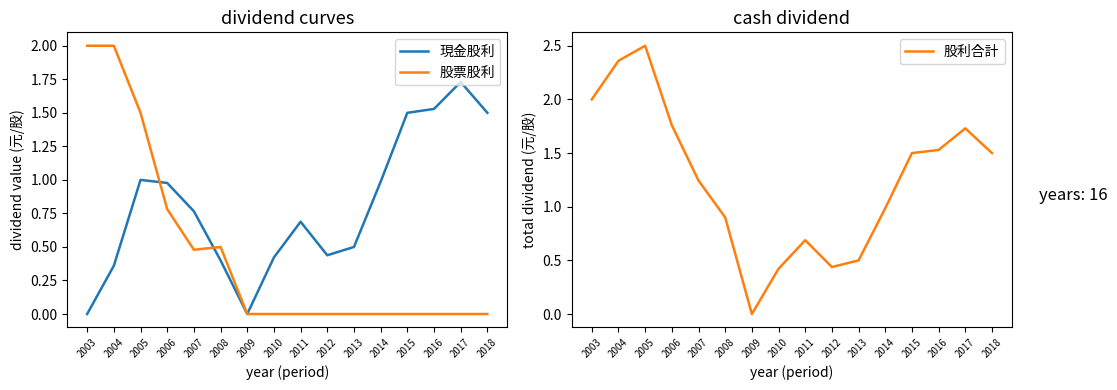

Reading right to left, what are all the values shown in this chart?

現金股利: 2018=1.5	2017=1.7	2016=1.5	2015=1.5	2014=1.0	2013=0.5	2012=0.4	2011=0.7	2010=0.4	2009=0.0	2008=0.4	2007=0.8	2006=1.0	2005=1.0	2004=0.4	2003=0.0
股票股利: 2018=0.0	2017=0.0	2016=0.0	2015=0.0	2014=0.0	2013=0.0	2012=0.0	2011=0.0	2010=0.0	2009=0.0	2008=0.5	2007=0.5	2006=0.8	2005=1.5	2004=2.0	2003=2.0
股利合計: 2018=1.5	2017=1.7	2016=1.5	2015=1.5	2014=1.0	2013=0.5	2012=0.4	2011=0.7	2010=0.4	2009=0.0	2008=0.9	2007=1.2	2006=1.8	2005=2.5	2004=2.4	2003=2.0